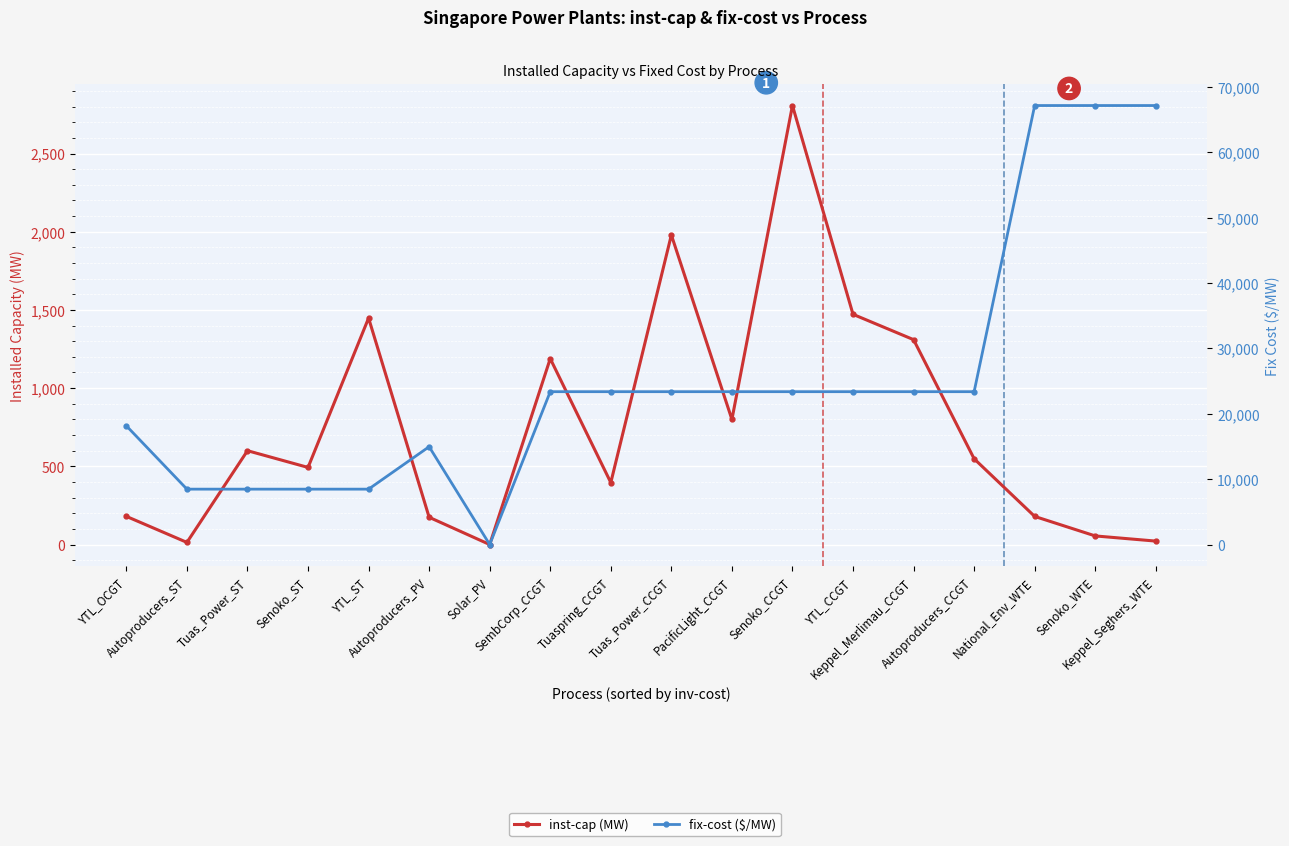

Which series has the largest range (max minus min)?

fix-cost ($/MW)